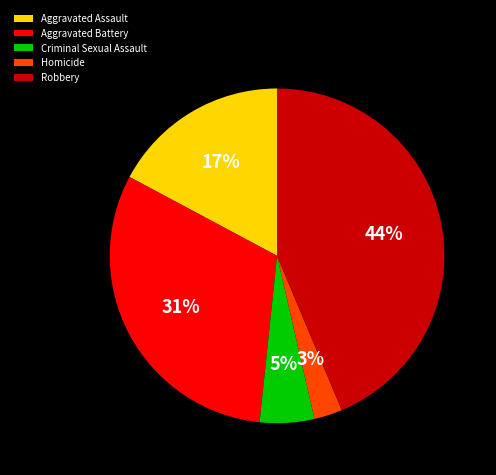

Which has a higher value, Aggravated Assault or Criminal Sexual Assault?

Aggravated Assault